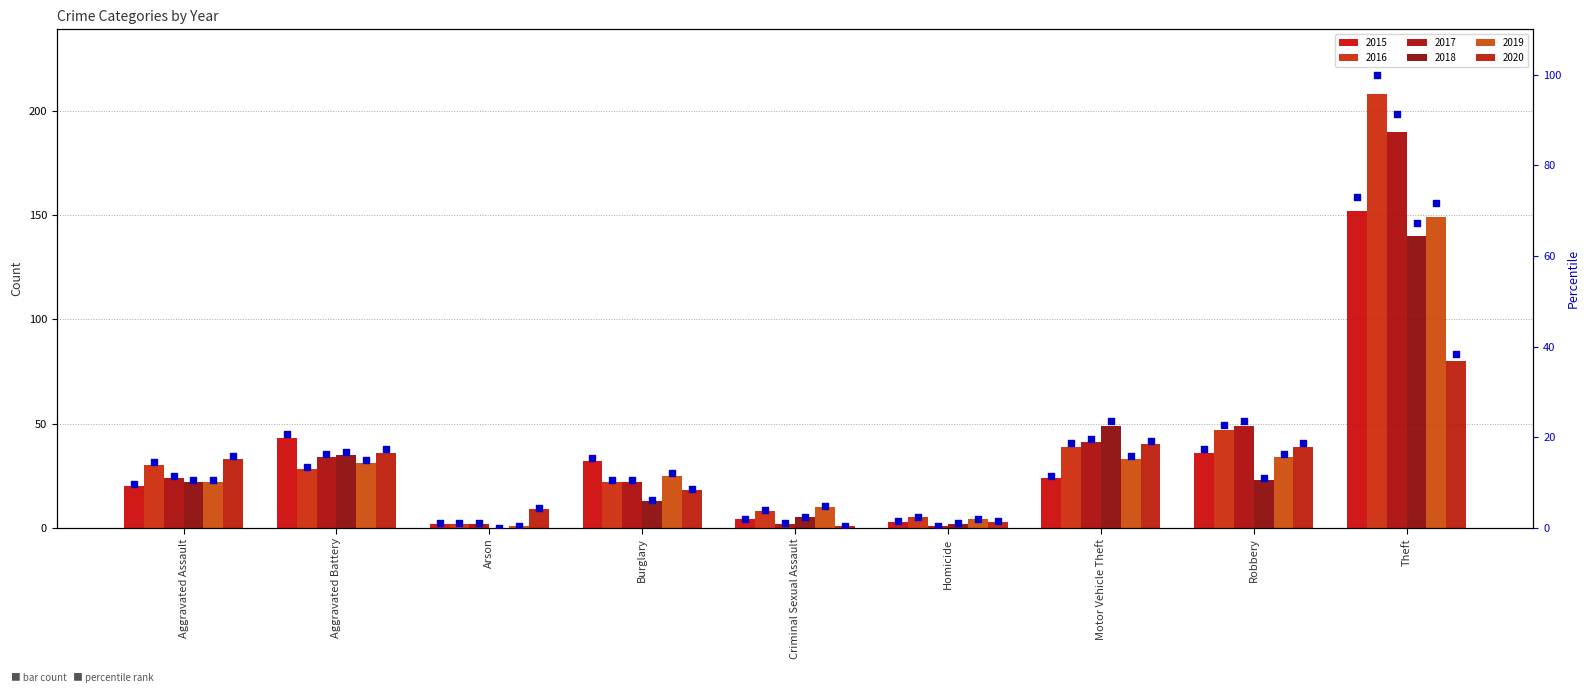

Is the value of 2016 at Homicide greater than the value of 2020 at Robbery?

No